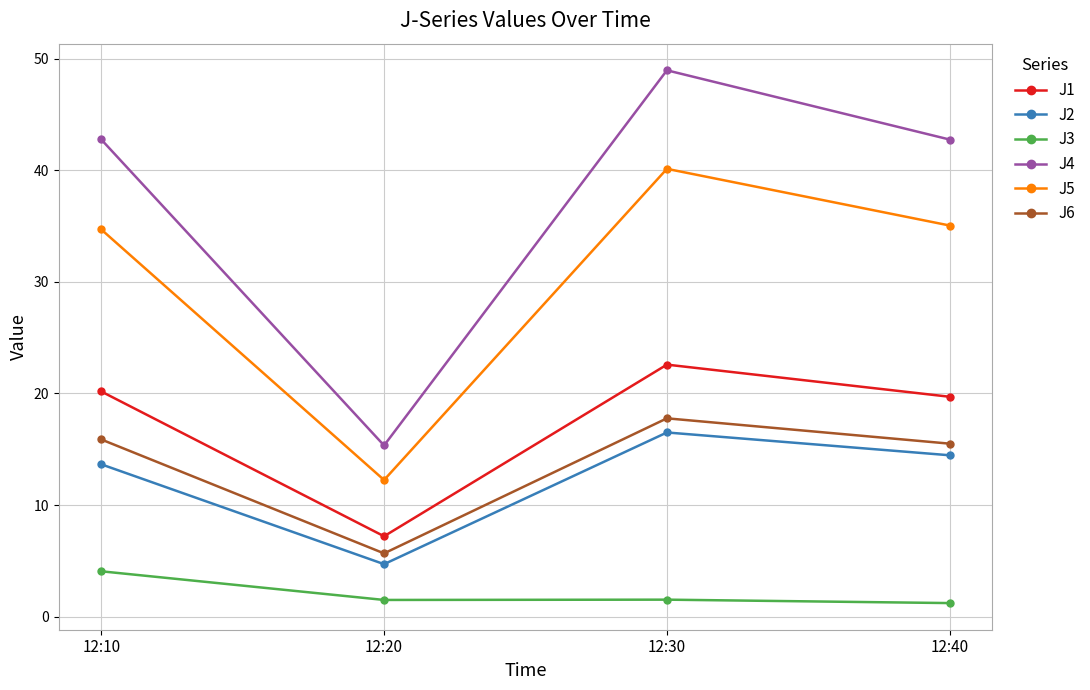

Count the number of data series in this chart.

6